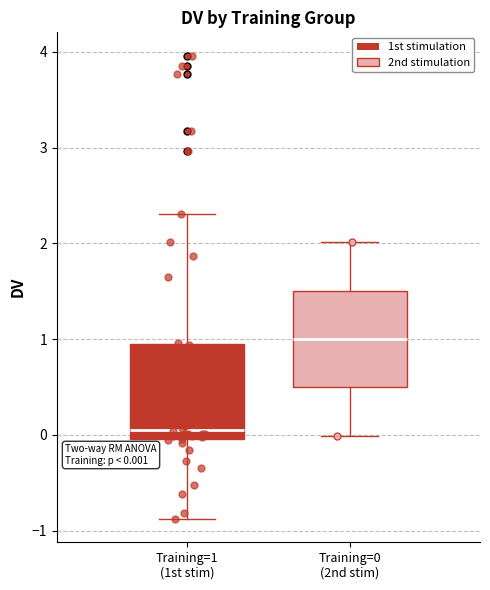

Which box has the lowest median line?

Training=1 (1st stim)